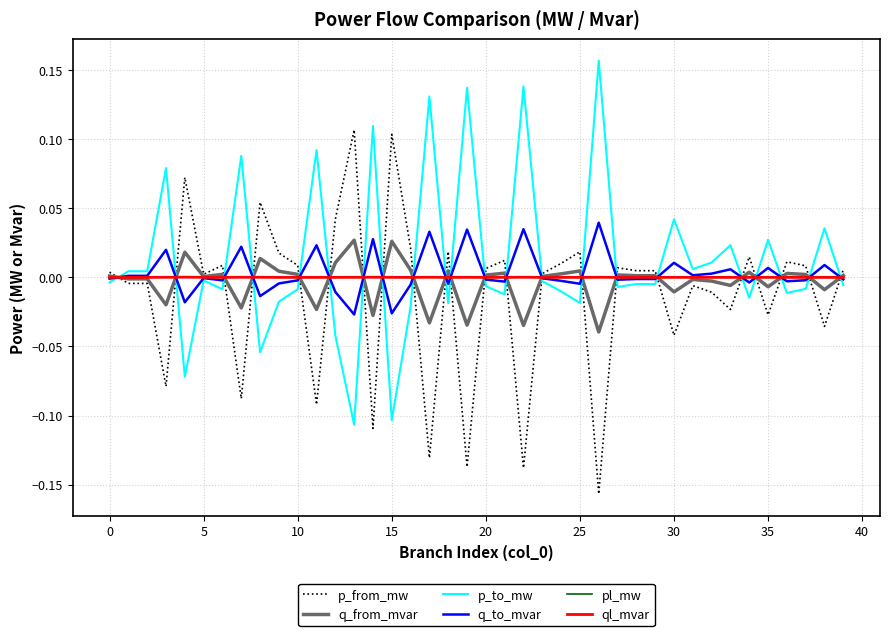

Count the number of data series in this chart.

6